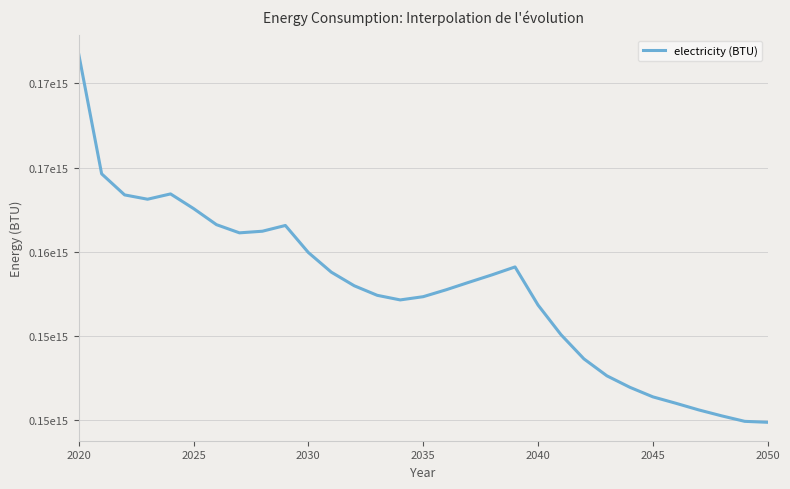

Does the chart display data point markers on the line(s)?

No